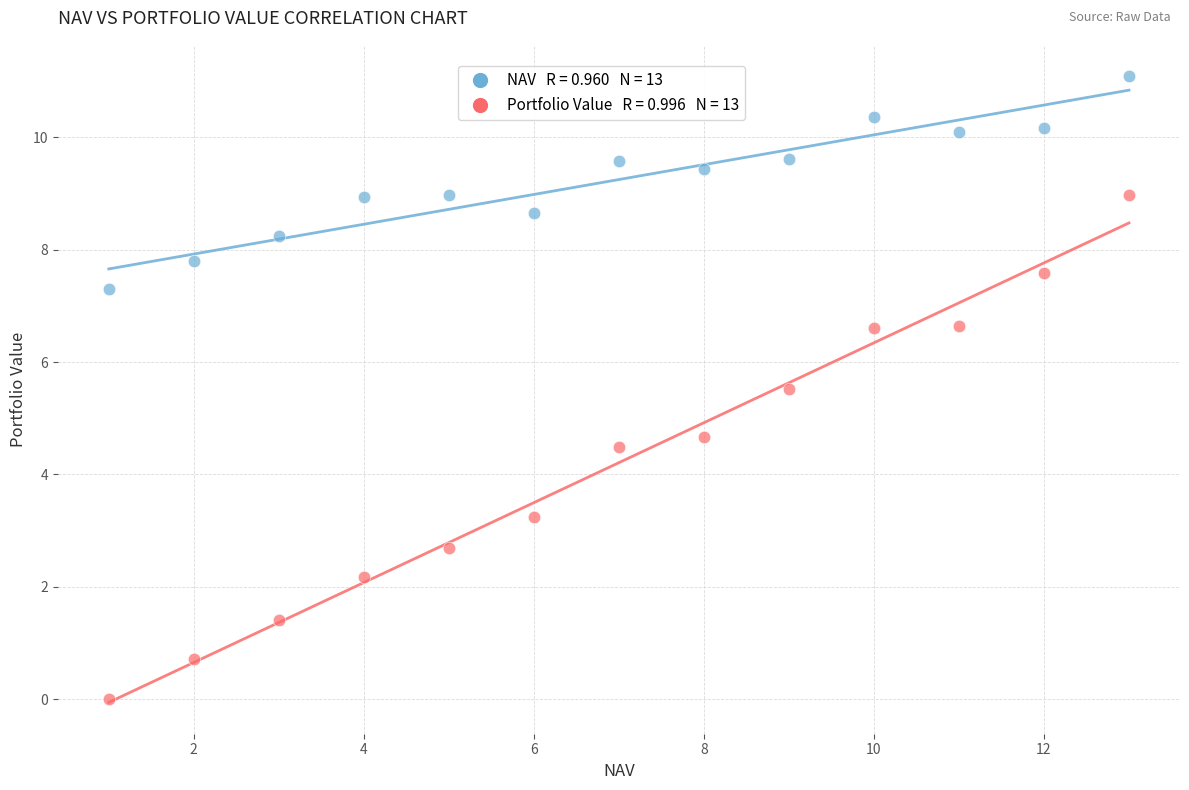

Across all data points, what is the range of X values (max minus min)?

12.0